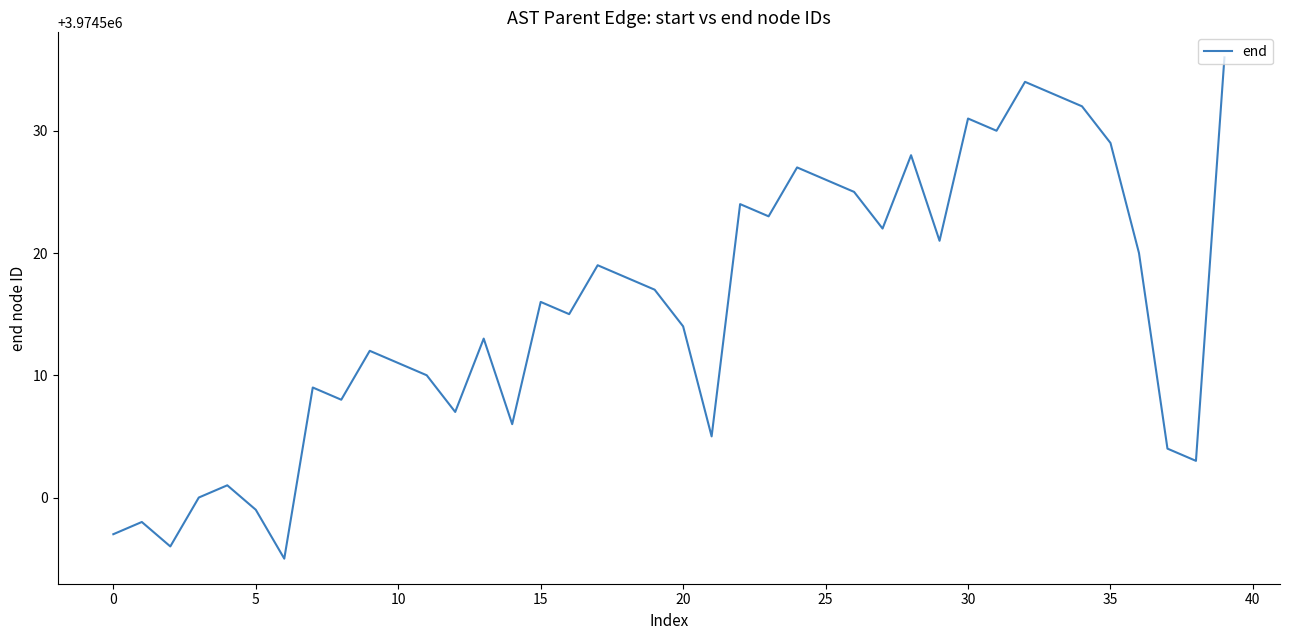

What is the difference between the second highest and minimum values?

39